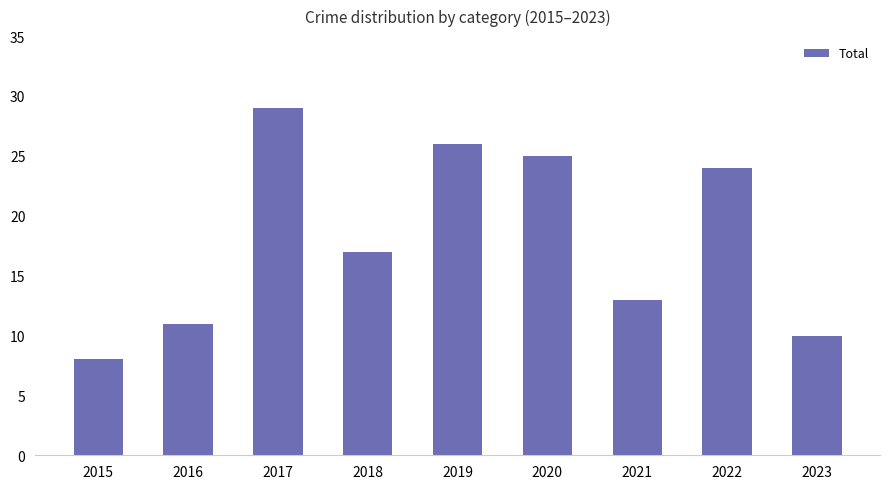

What is the average value?

18